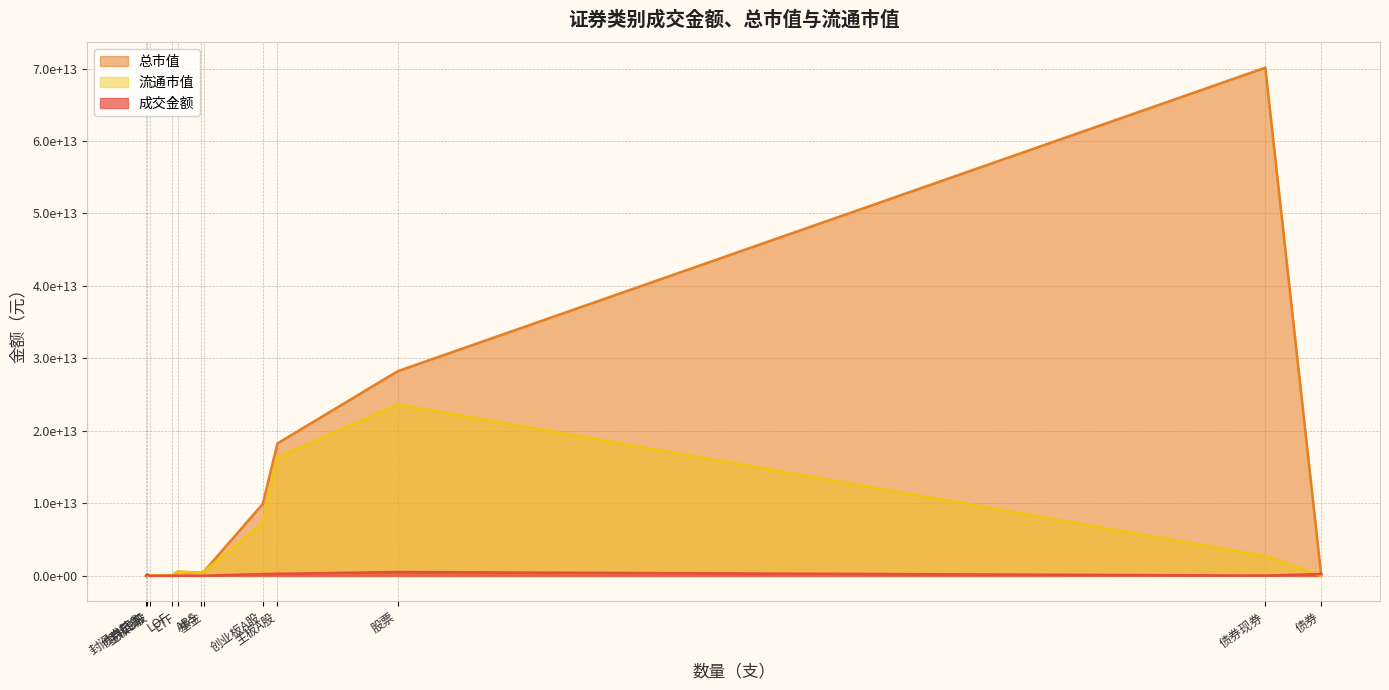

What value does the 总市值 series have at 创业板A股?

9922581943244.5